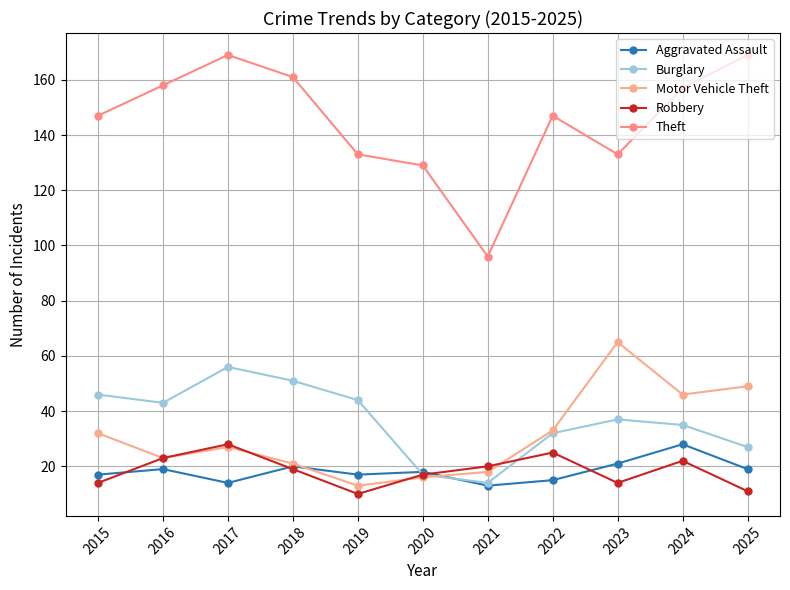

Reading right to left, list all the values displayed in this chart.

Aggravated Assault: 2025=19	2024=28	2023=21	2022=15	2021=13	2020=18	2019=17	2018=20	2017=14	2016=19	2015=17
Burglary: 2025=27	2024=35	2023=37	2022=32	2021=14	2020=17	2019=44	2018=51	2017=56	2016=43	2015=46
Motor Vehicle Theft: 2025=49	2024=46	2023=65	2022=33	2021=18	2020=16	2019=13	2018=21	2017=27	2016=23	2015=32
Robbery: 2025=11	2024=22	2023=14	2022=25	2021=20	2020=17	2019=10	2018=19	2017=28	2016=23	2015=14
Theft: 2025=169	2024=157	2023=133	2022=147	2021=96	2020=129	2019=133	2018=161	2017=169	2016=158	2015=147